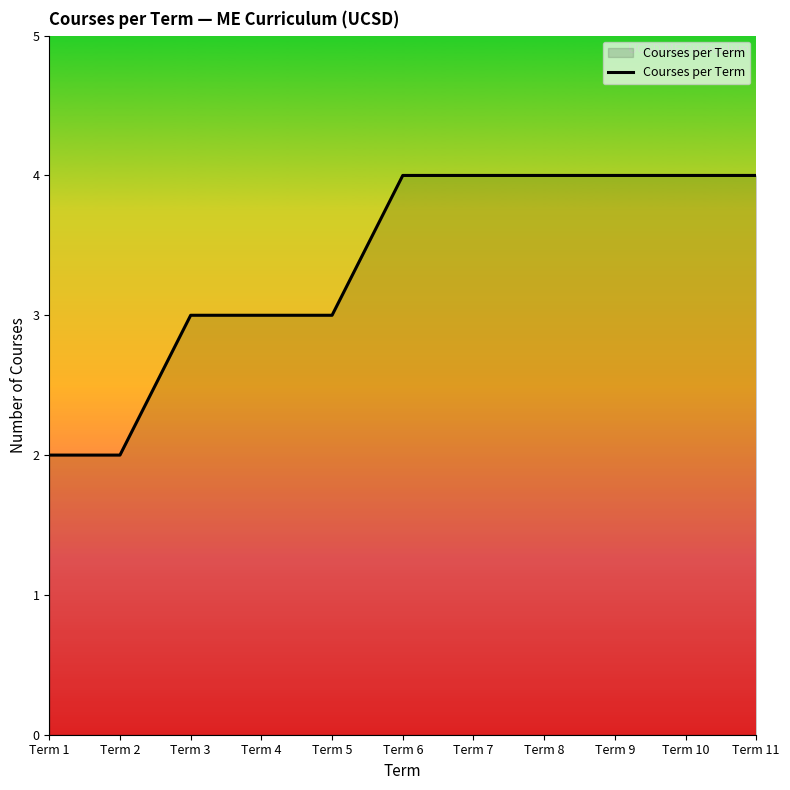

What is the greatest value displayed?

4